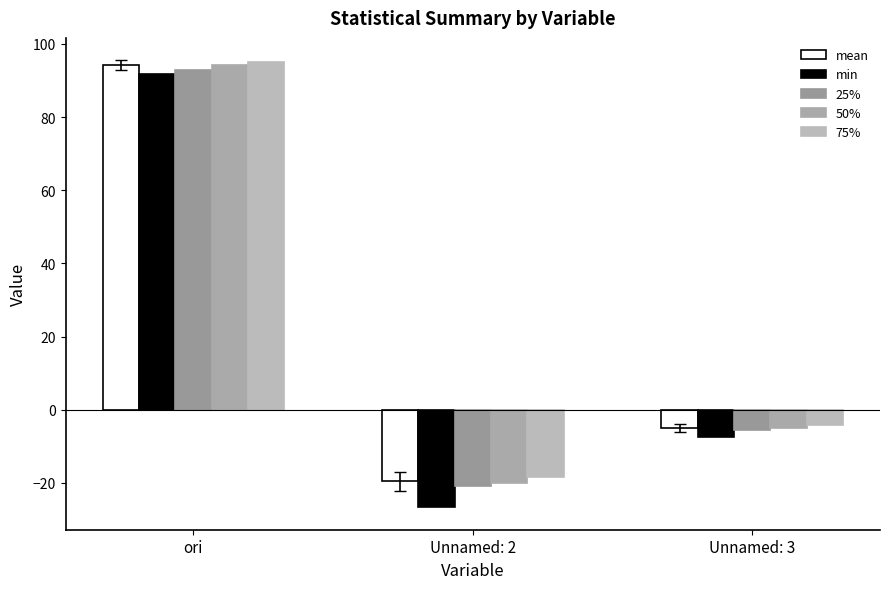

Is it true that min equals -7.5 at Unnamed: 3?

True